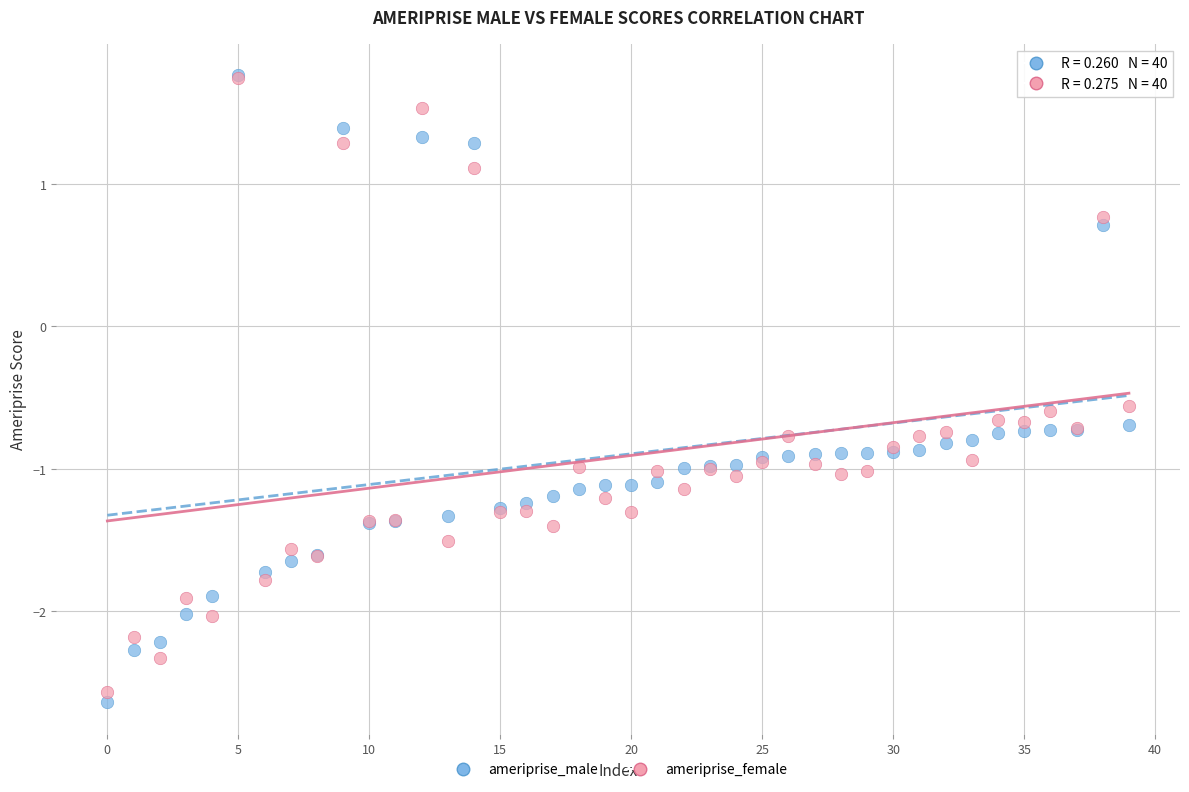

What are all the series names shown in the legend?

ameriprise_male, ameriprise_female